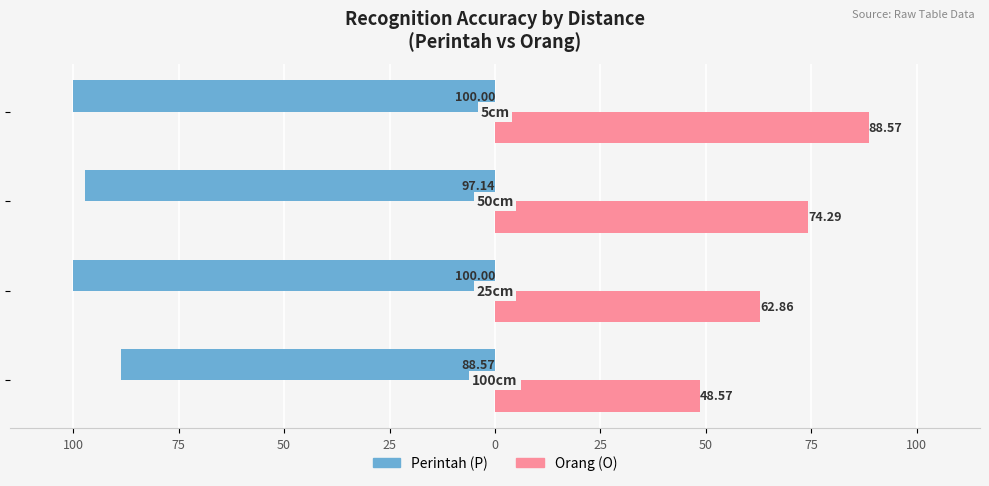

Which series has the largest range (max minus min)?

Orang (O)